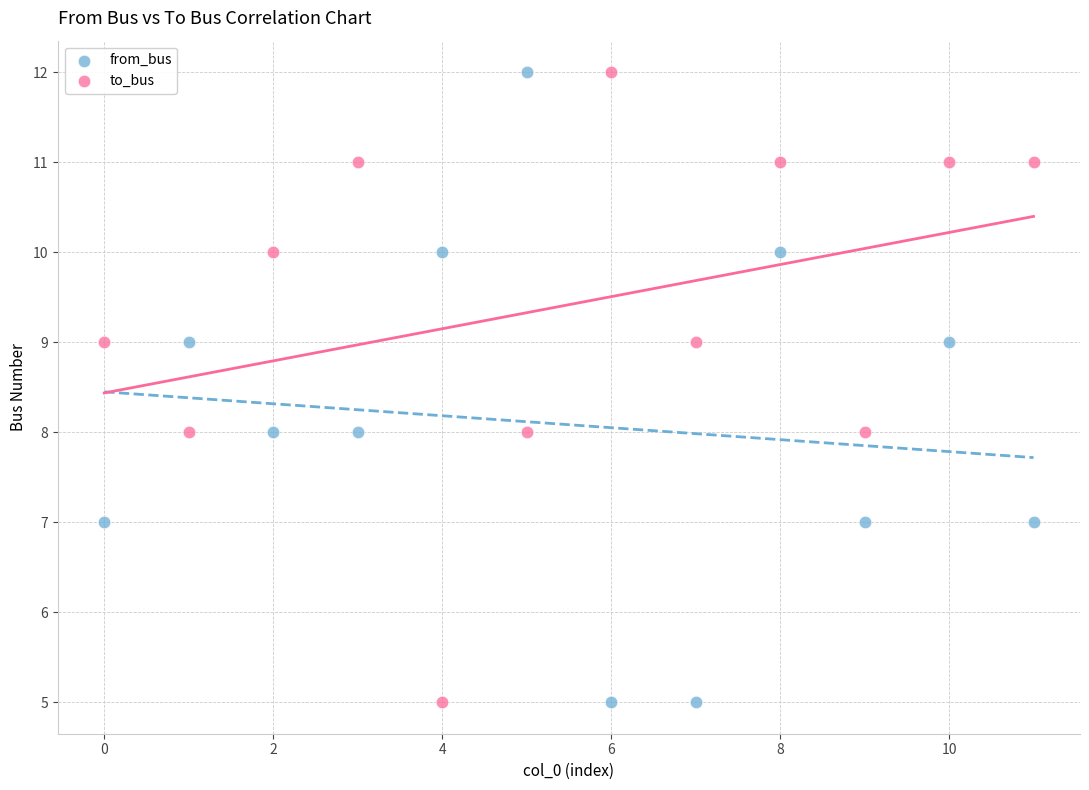

Across all data points, what is the range of Y values (max minus min)?

7